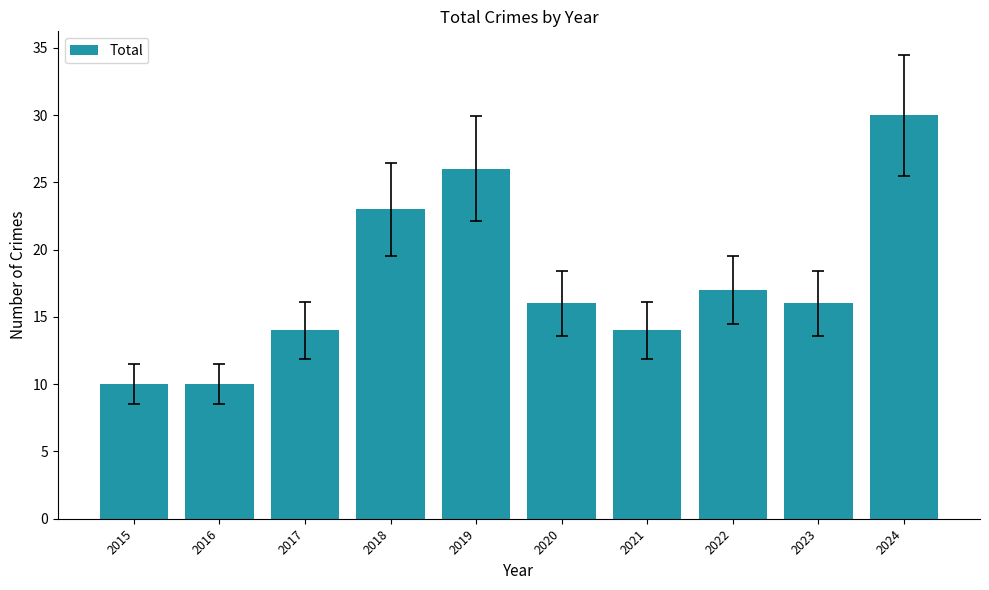

Does the chart contain any negative values?

No